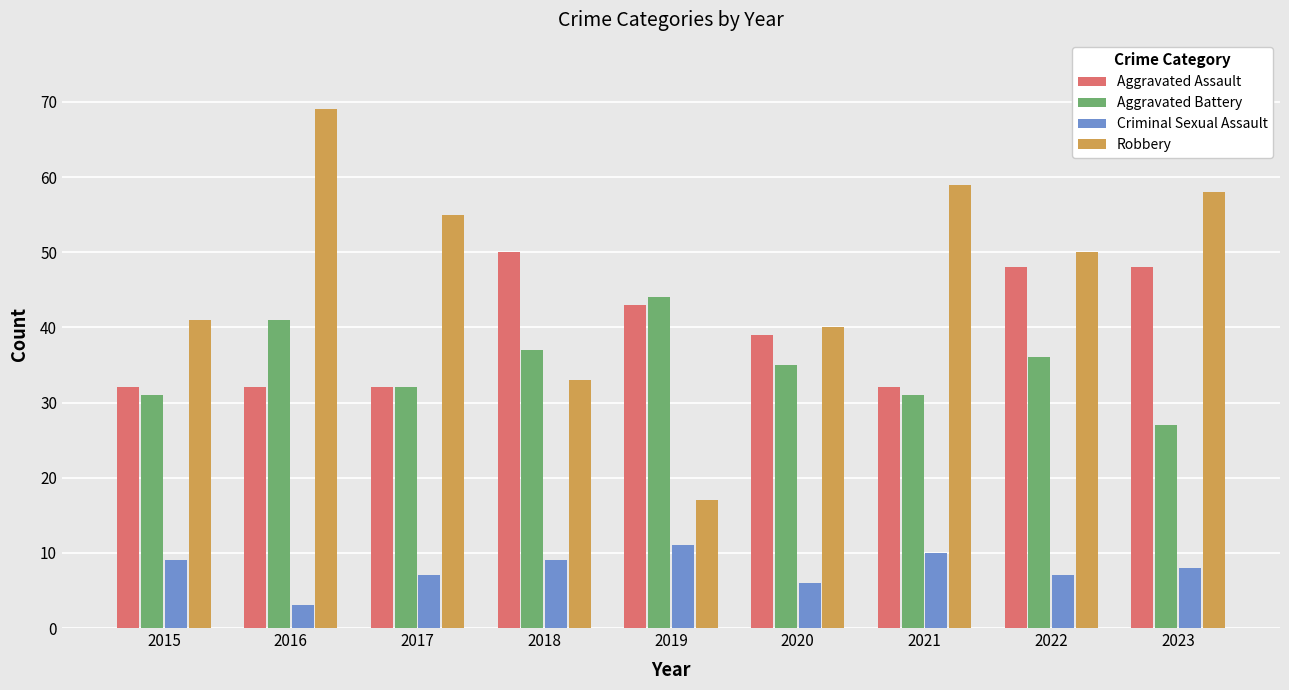

Is it true that Aggravated Assault equals 32 at 2021?

True